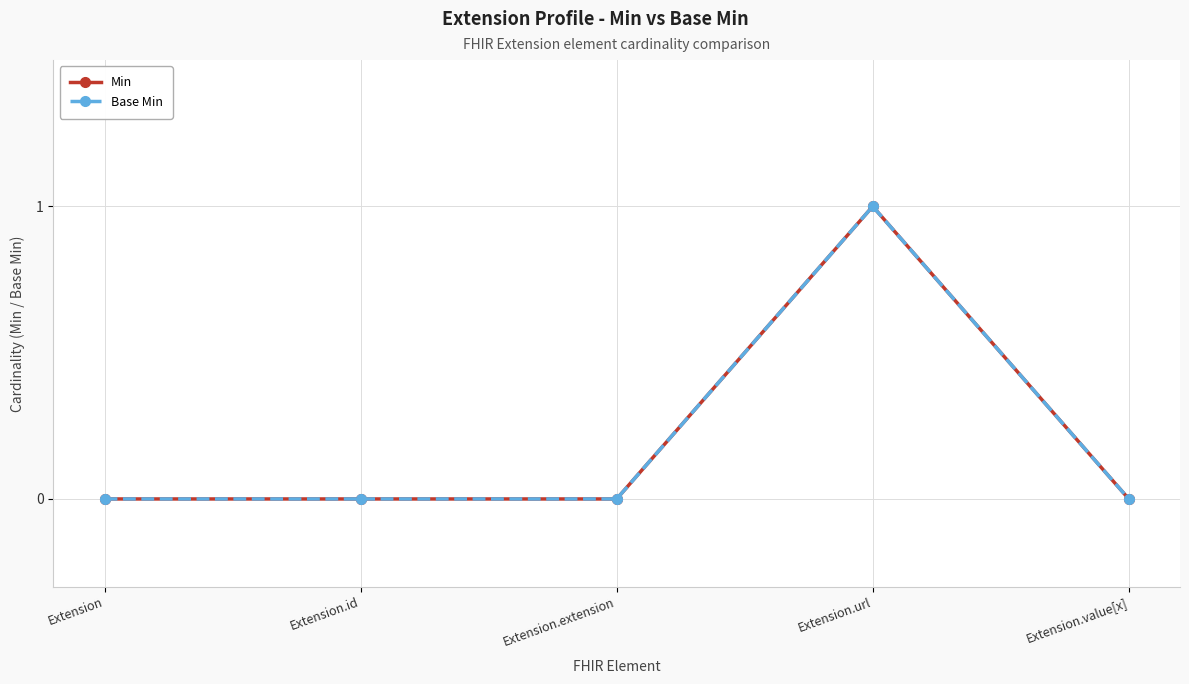

What value does the Base Min series have at Extension.url?

1